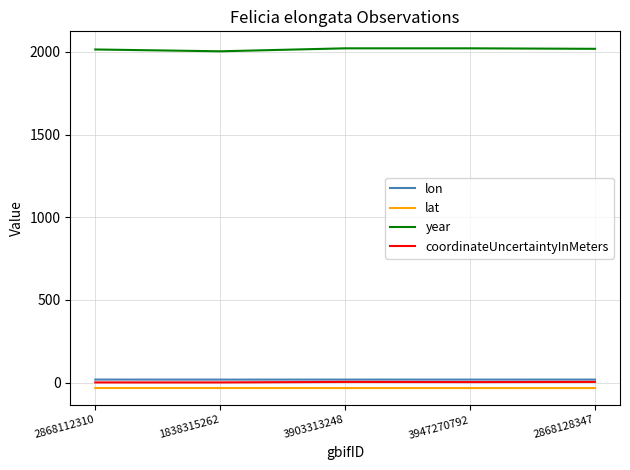

Where does the lat series first go above -33?

2868112310